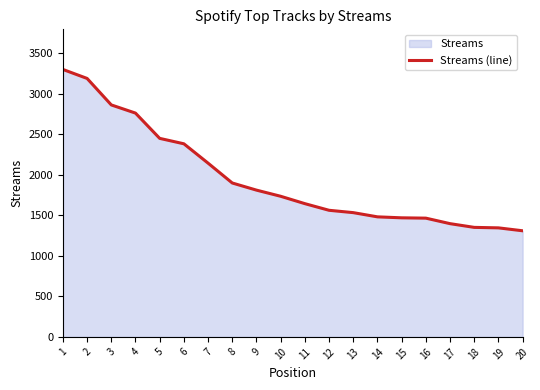

What is the change in value from 17 to 18?

-46